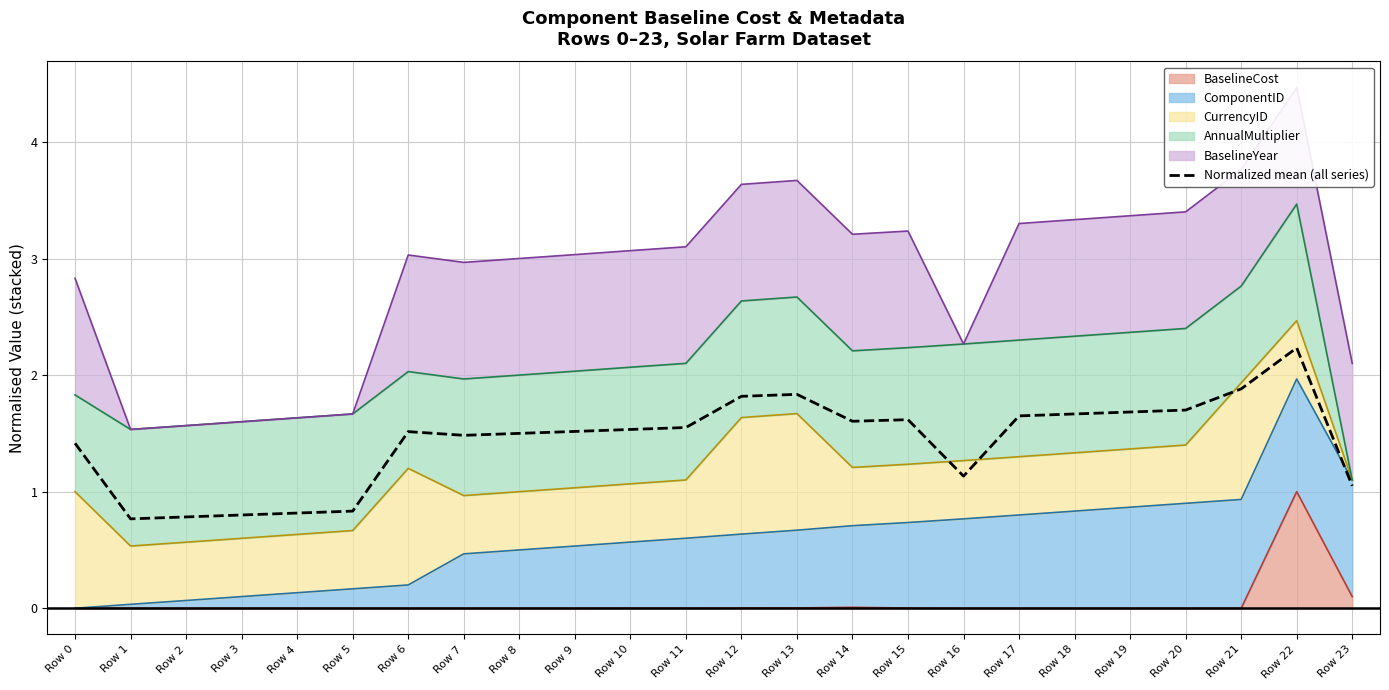

At which category does the chart reach its minimum across all series?

Row 1